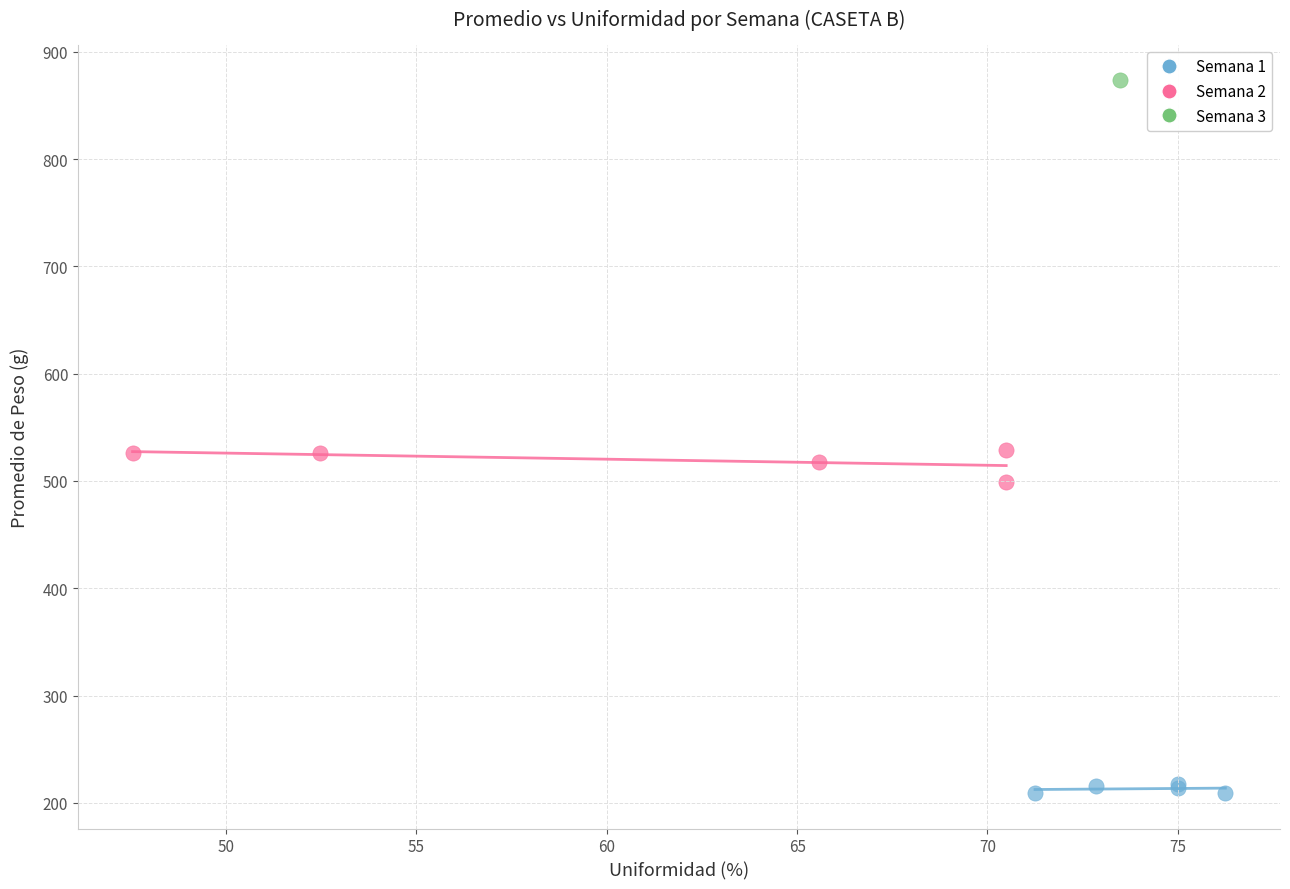

Which series reaches the minimum Y coordinate?

Semana 1